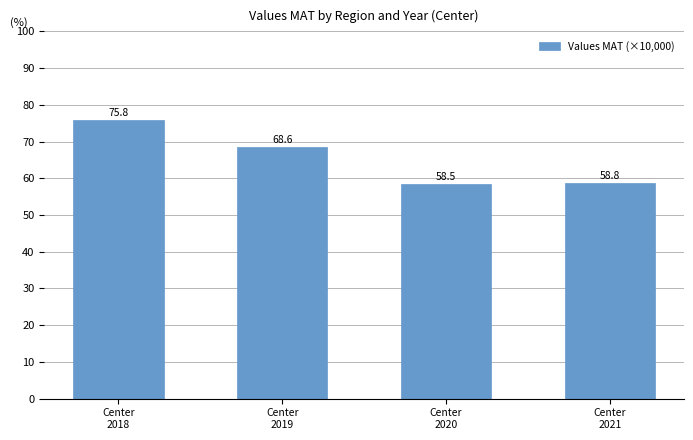

List the labels in order of value, smallest first.

Center
2020, Center
2021, Center
2019, Center
2018